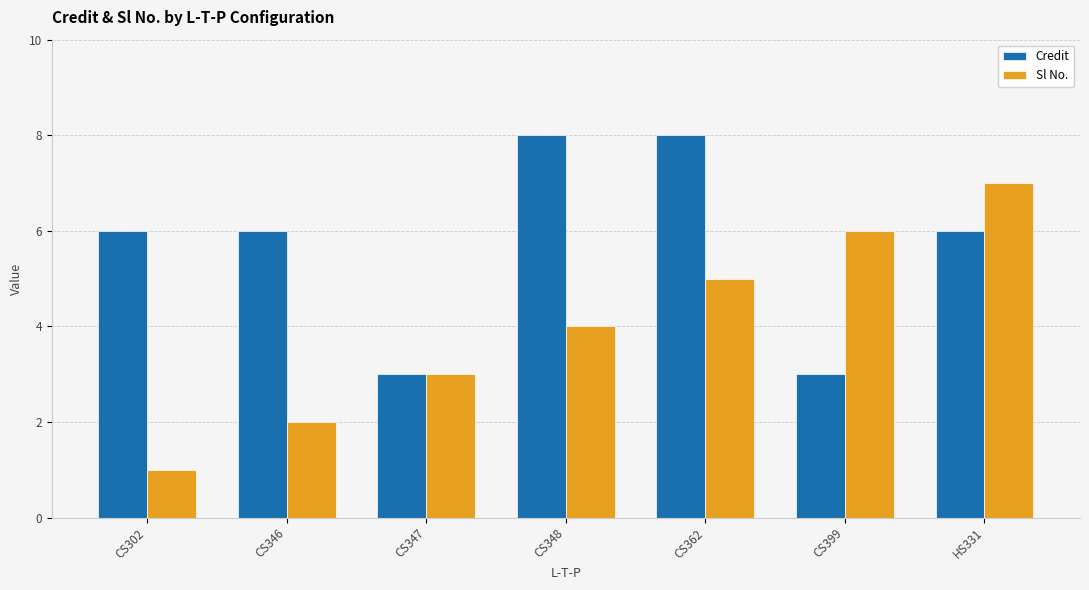

What is the sum of the Credit values at CS362 and CS348?

16